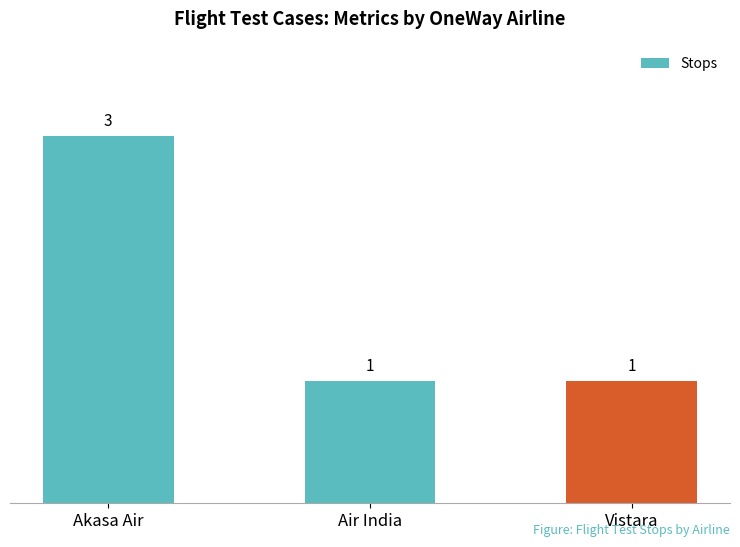

True or false: the data shows 4 at Akasa Air.

False